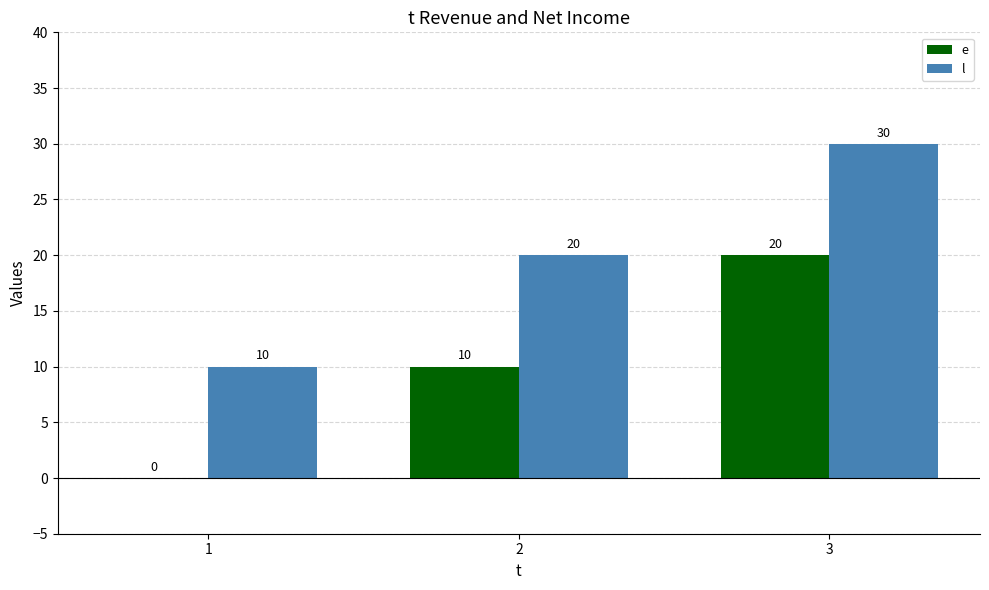

What is the sum of all l values?

60